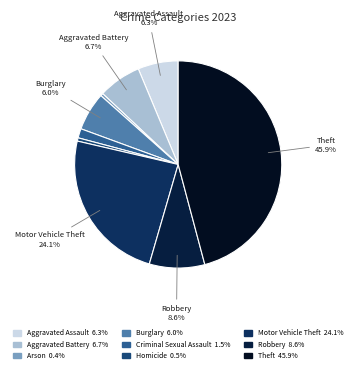

Count the number of slices in the pie.

9